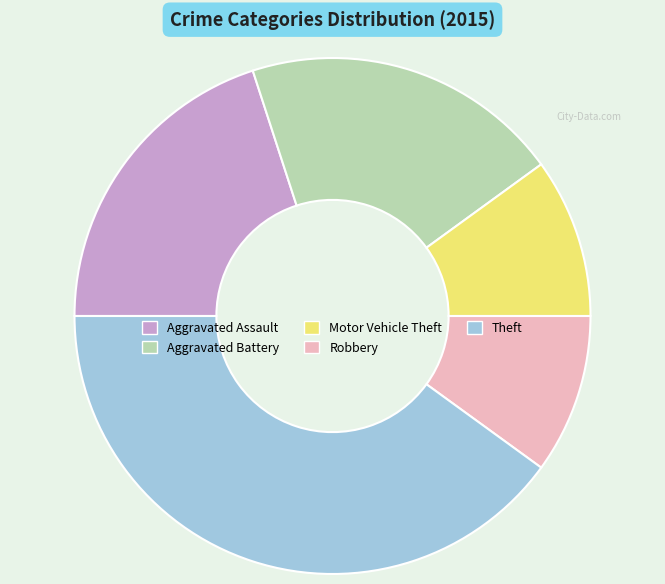

Count the number of slices in the pie.

5